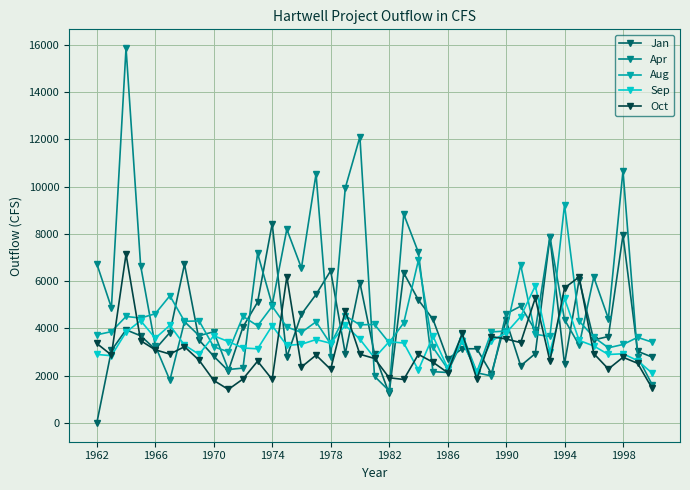

In Jan, how many points are higher than both neighbors (excluding endpoints)?

11